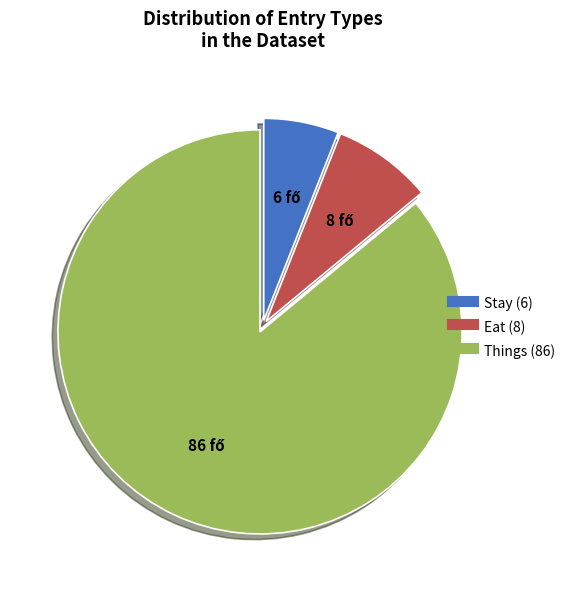

What is the smallest slice in the pie chart?

Stay